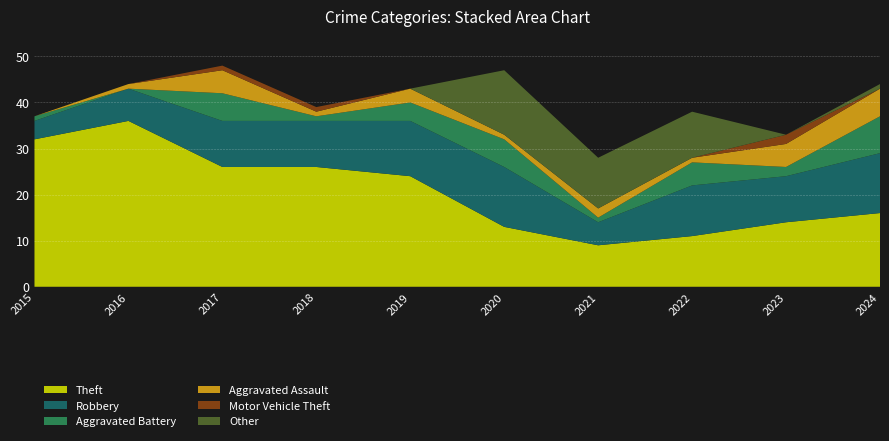

Reading left to right, transcribe all the data shown in this chart.

Theft: 32	36	26	26	24	13	9	11	14	16
Robbery: 4	7	10	10	12	13	5	11	10	13
Aggravated Battery: 1	0	6	1	4	6	1	5	2	8
Aggravated Assault: 0	1	5	1	3	1	2	1	5	6
Motor Vehicle Theft: 0	0	1	1	0	0	0	0	2	0
Other: 0	0	0	0	0	14	11	10	0	1